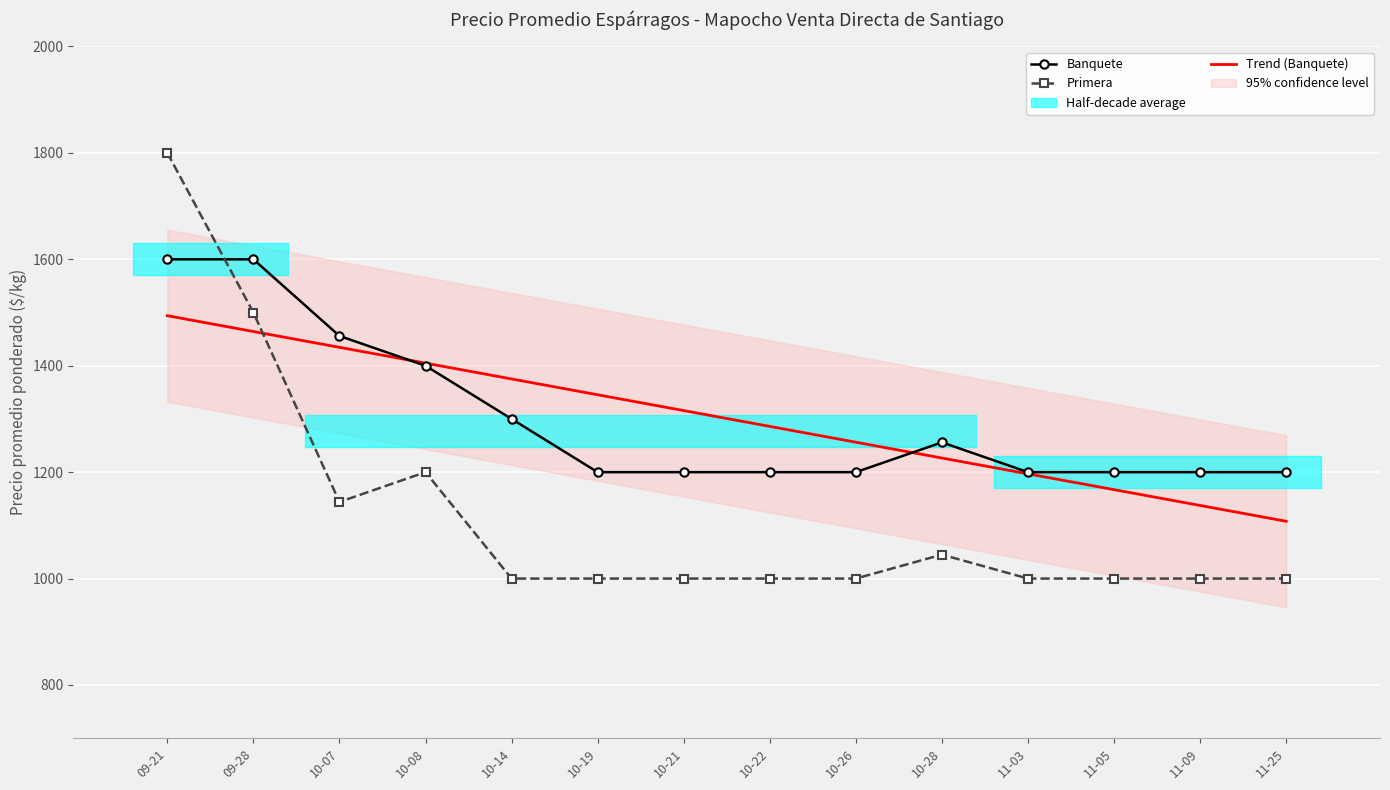

What is the maximum value for Primera?

1800.0